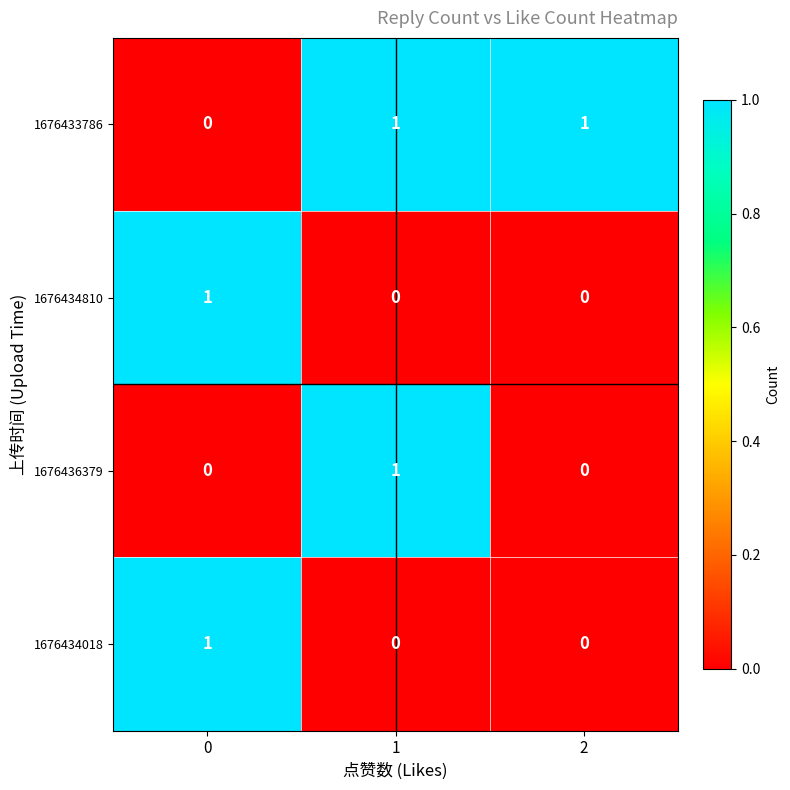

Between 1 and 2, which series saw the biggest shift?

1676436379